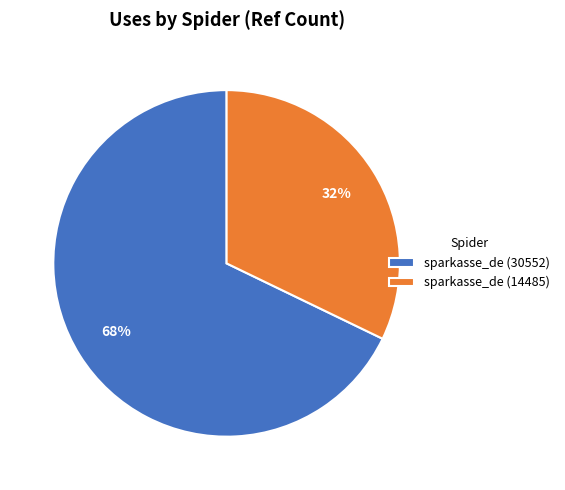

The sparkasse_de (14485) slice represents 32% of the pie. True or false?

True